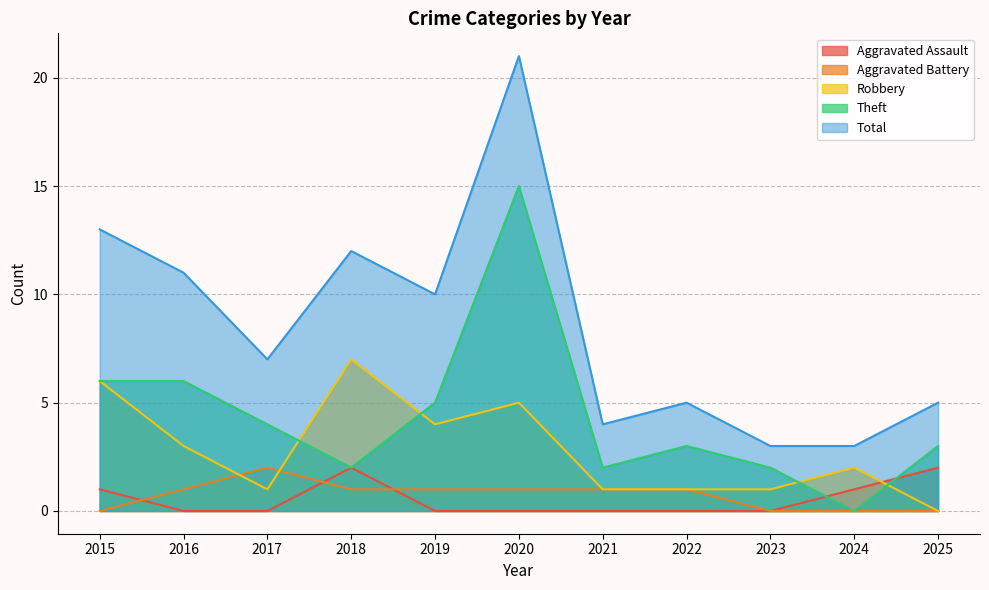

Between which two adjacent categories do Robbery and Aggravated Battery first intersect?

2016 and 2017